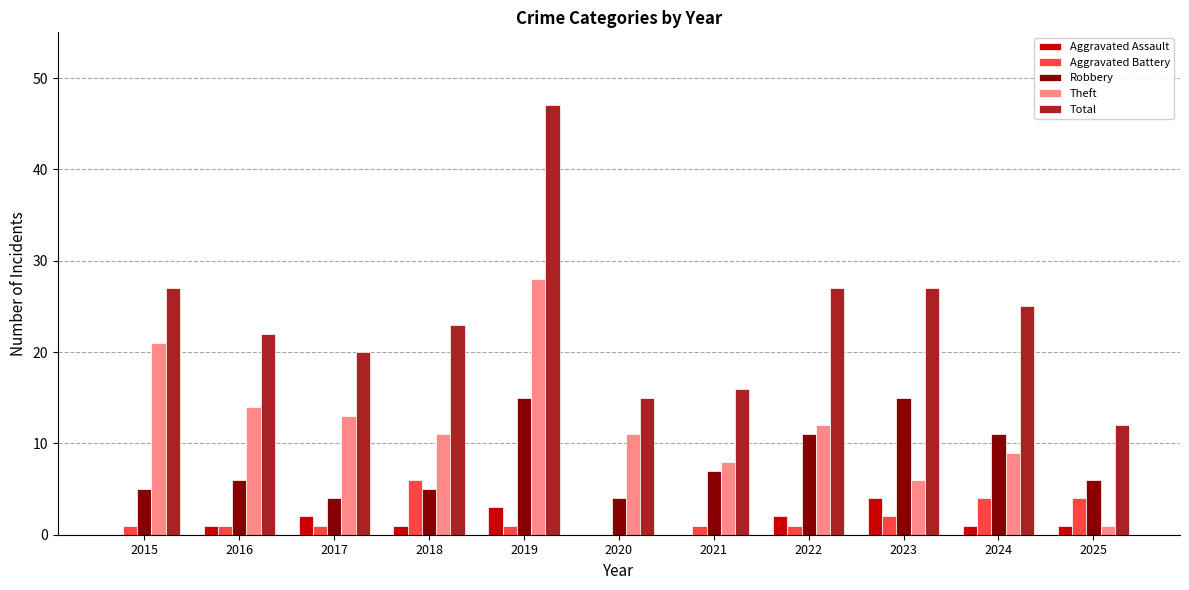

Reading right to left, list all the values displayed in this chart.

Aggravated Assault: 2025=1	2024=1	2023=4	2022=2	2021=0	2020=0	2019=3	2018=1	2017=2	2016=1	2015=0
Aggravated Battery: 2025=4	2024=4	2023=2	2022=1	2021=1	2020=0	2019=1	2018=6	2017=1	2016=1	2015=1
Robbery: 2025=6	2024=11	2023=15	2022=11	2021=7	2020=4	2019=15	2018=5	2017=4	2016=6	2015=5
Theft: 2025=1	2024=9	2023=6	2022=12	2021=8	2020=11	2019=28	2018=11	2017=13	2016=14	2015=21
Total: 2025=12	2024=25	2023=27	2022=27	2021=16	2020=15	2019=47	2018=23	2017=20	2016=22	2015=27